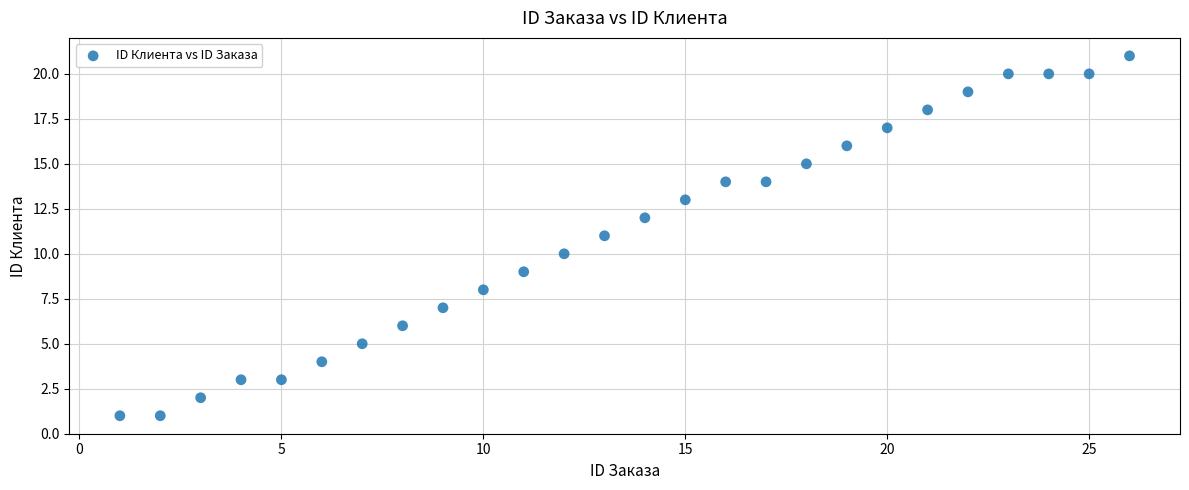

What is the range of Y values (max minus min)?

20